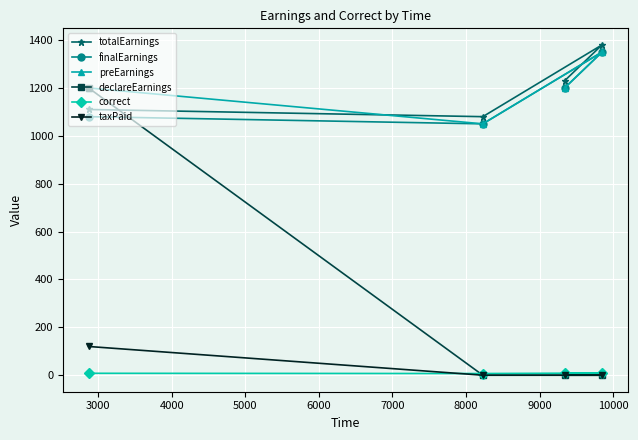

What is the difference between the second highest and minimum values in the preEarnings series?

150